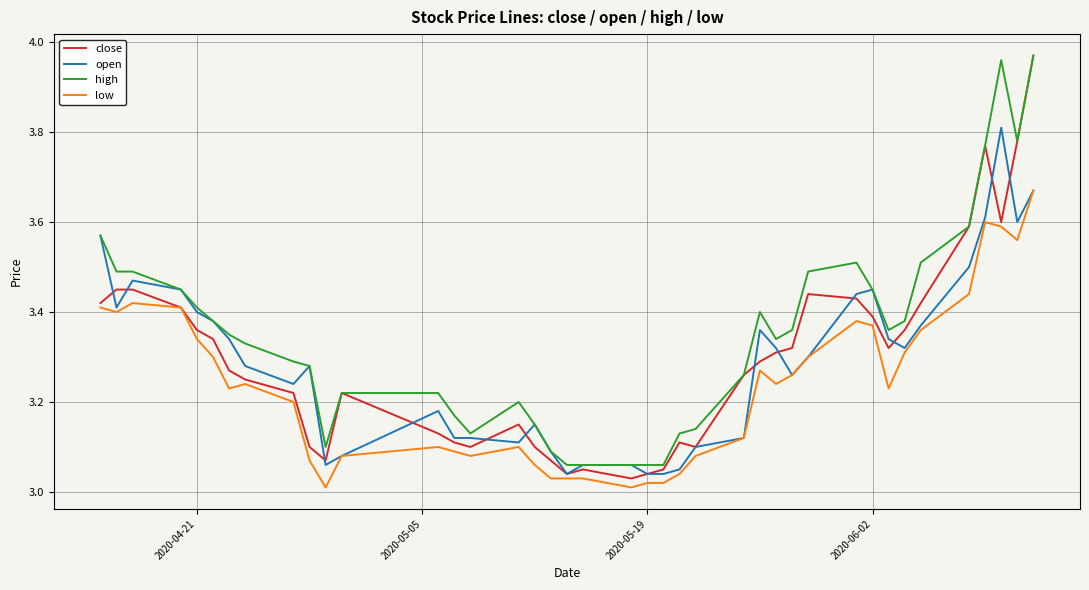

Which series has the widest spread of values?

close